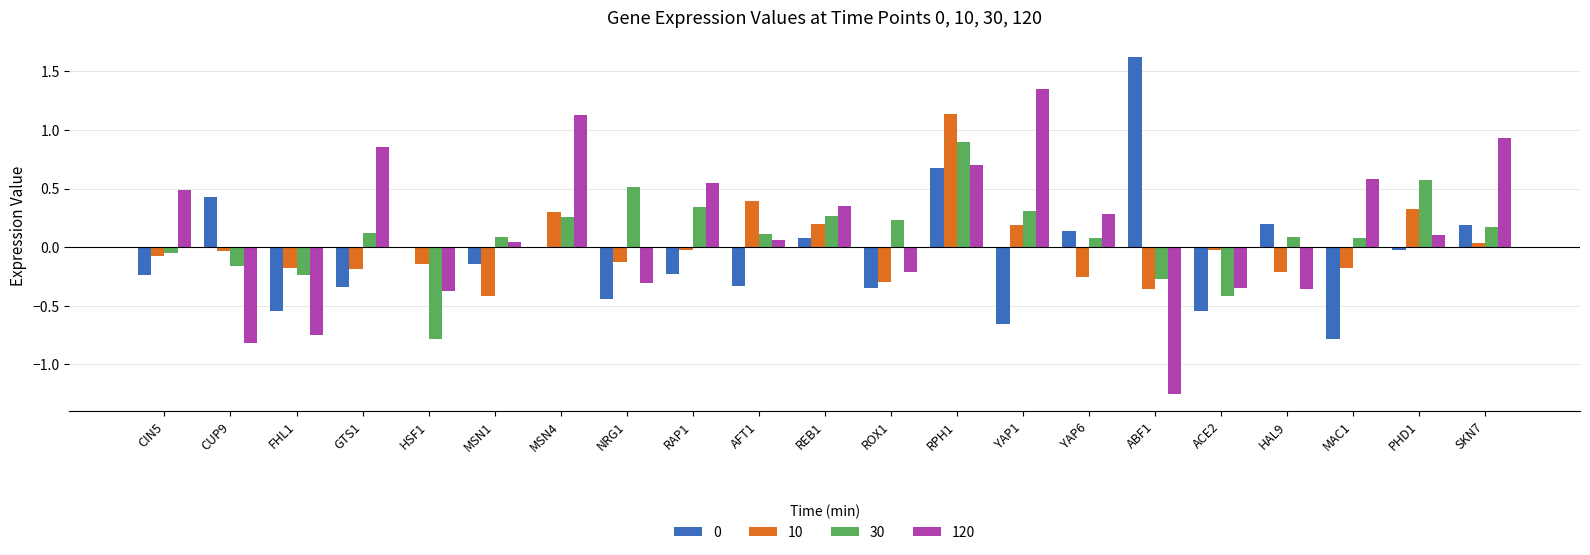

At which category is the sum across all series the highest?

RPH1